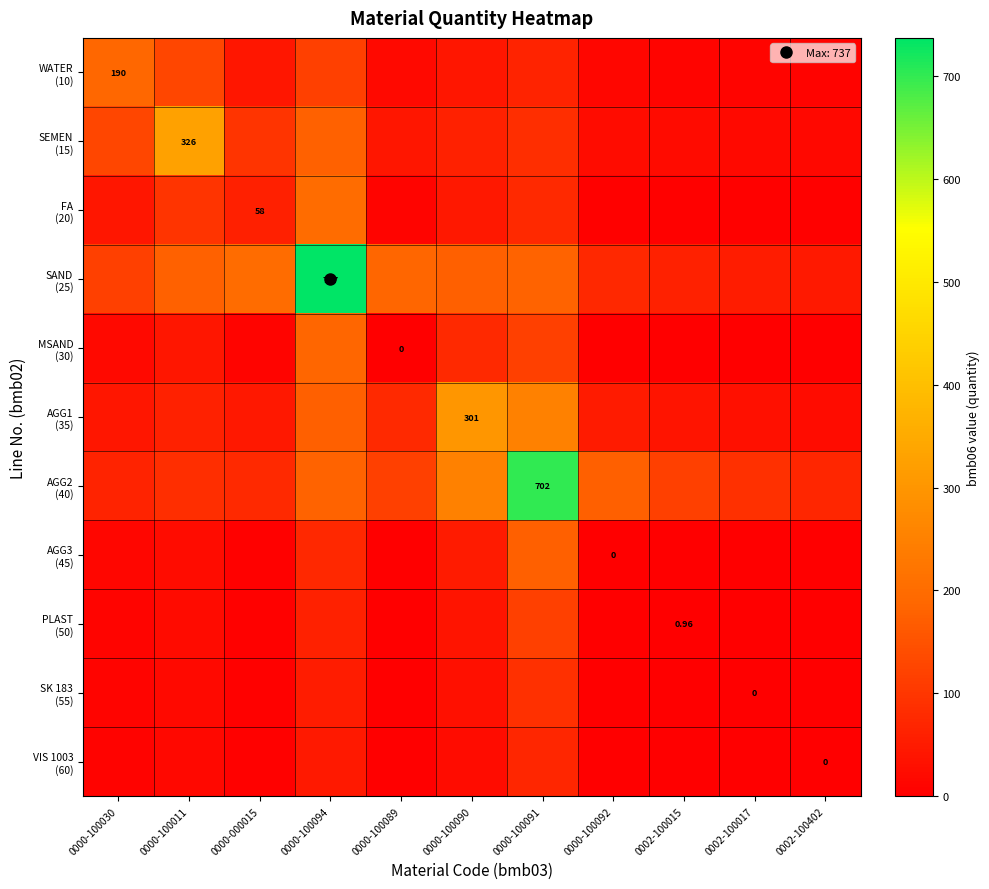

How many values in the MSAND (30) series are below 9?

5